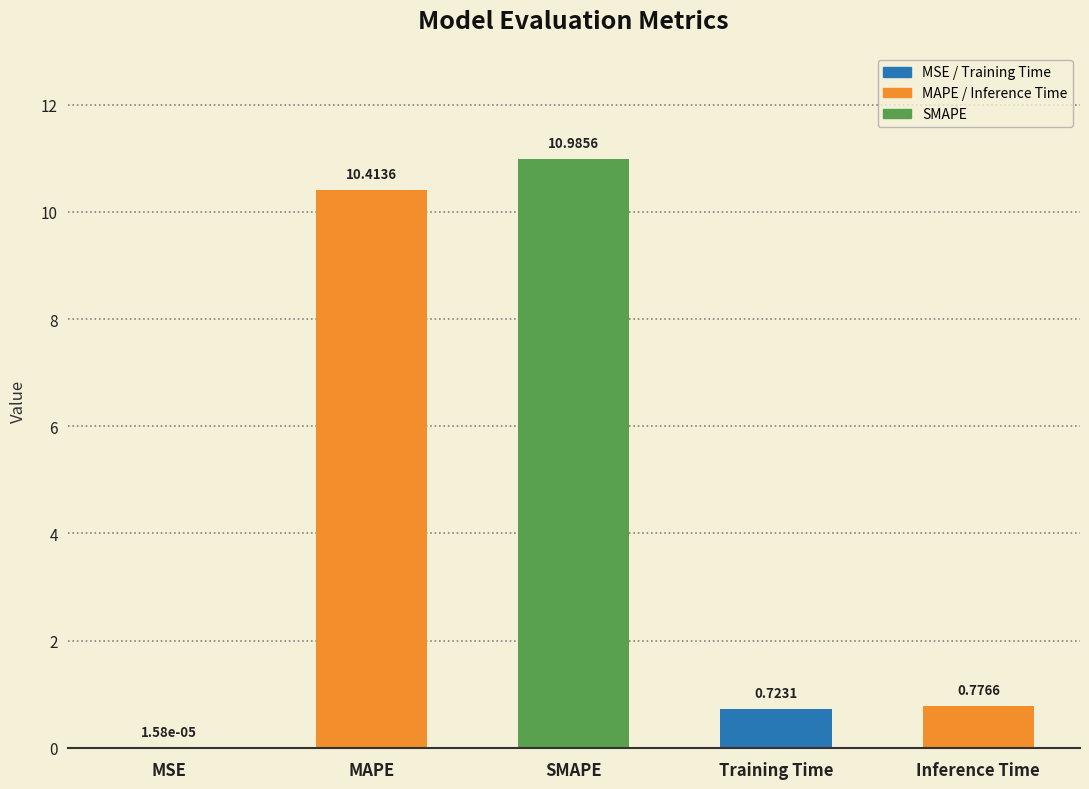

Between SMAPE and MSE, which is larger?

SMAPE